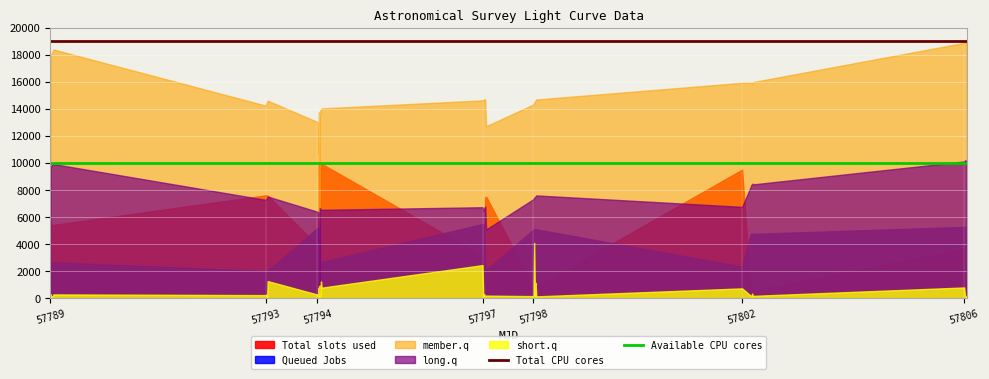

What is the approximate value of Available CPU cores at 57806?

10000